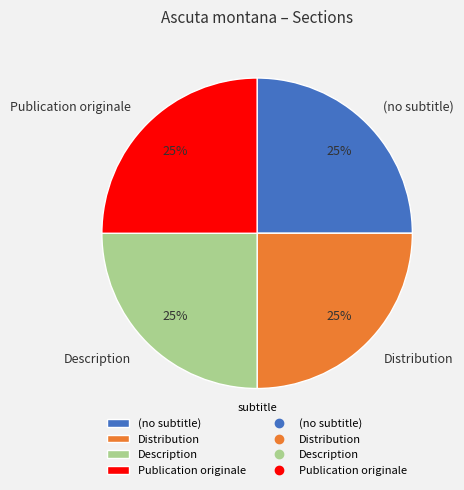

Approximately how many times larger is the value at Description compared to Distribution?

1.0